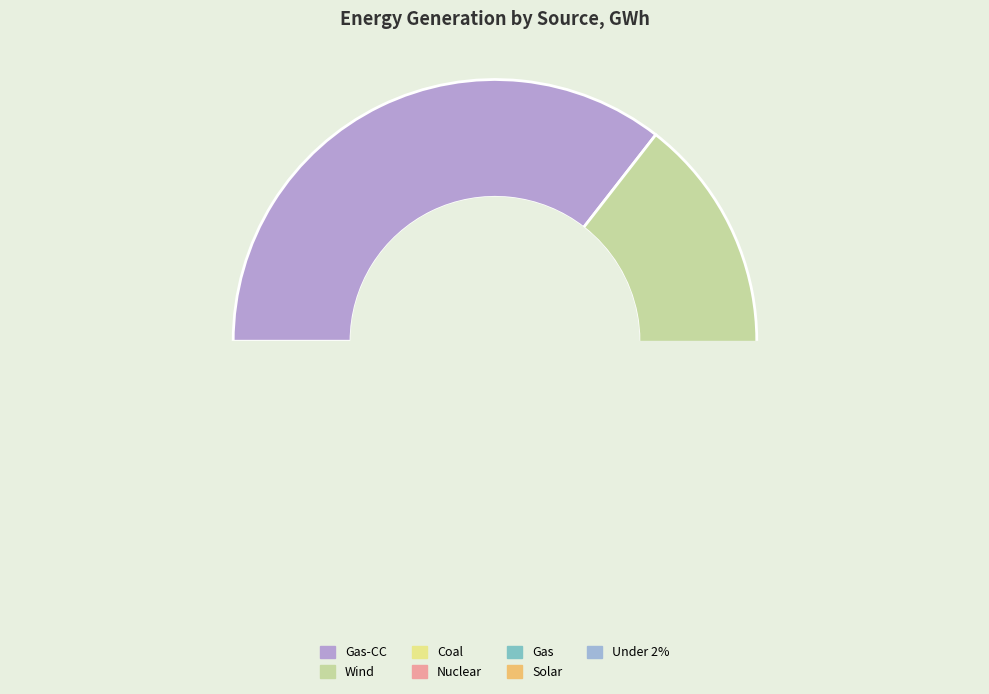

To the nearest percent, what is the average slice percentage?

14%